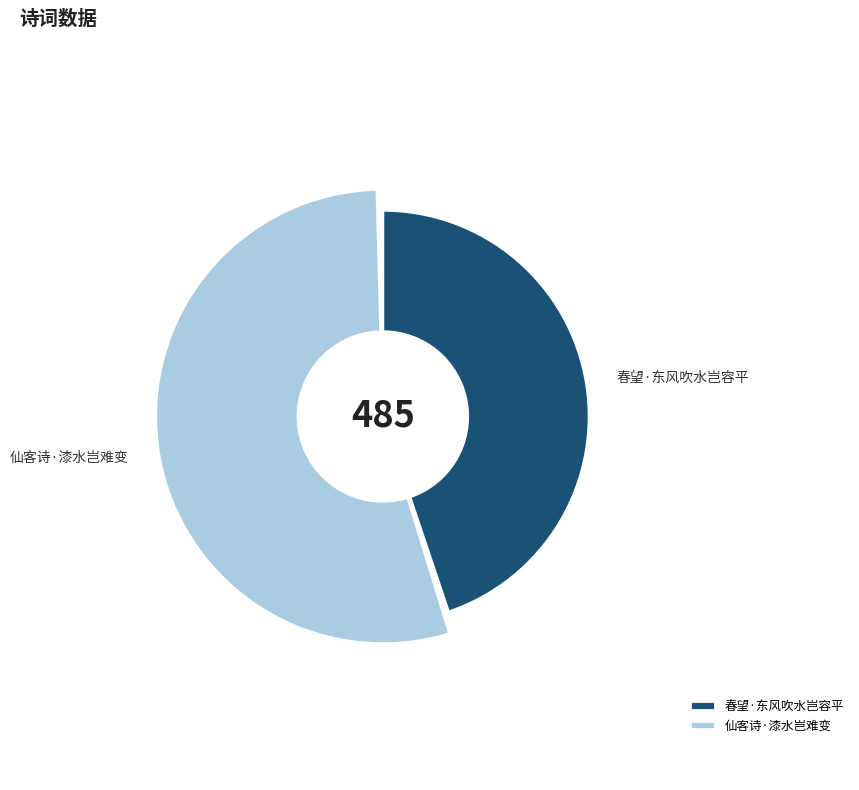

What percentage is the 春望·东风吹水岂容平 slice, to the nearest percent?

45%